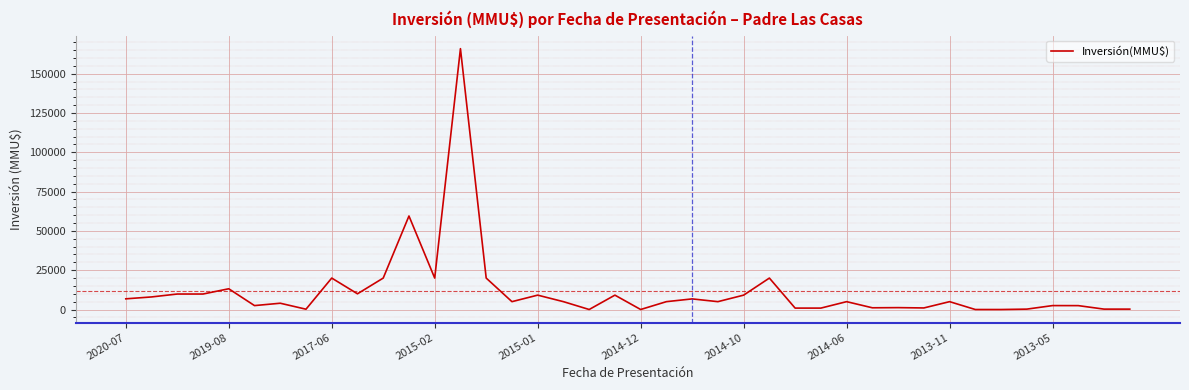

What is the difference between the maximum and minimum values?

165910